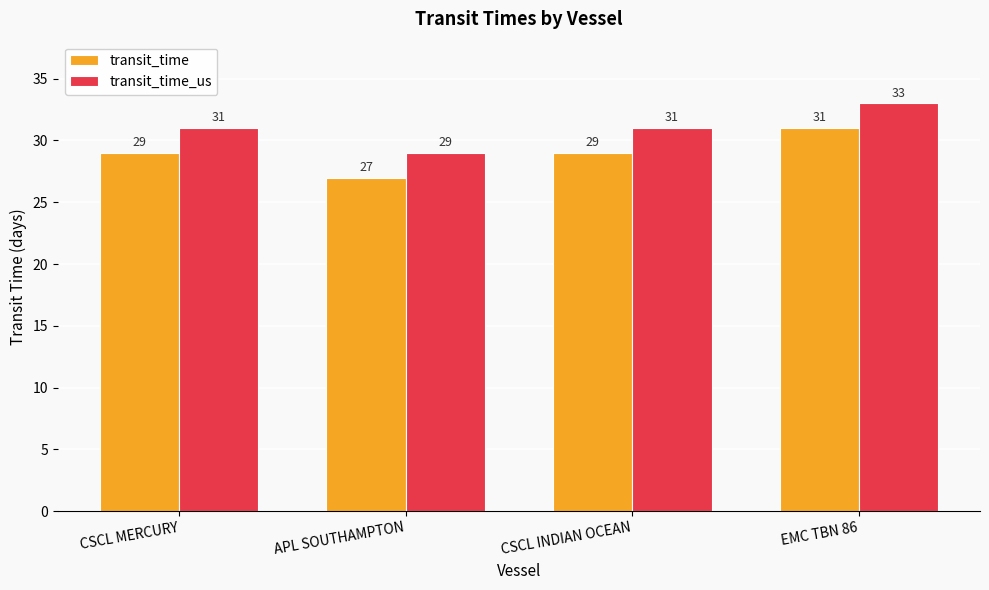

How many distinct data groups are displayed?

2